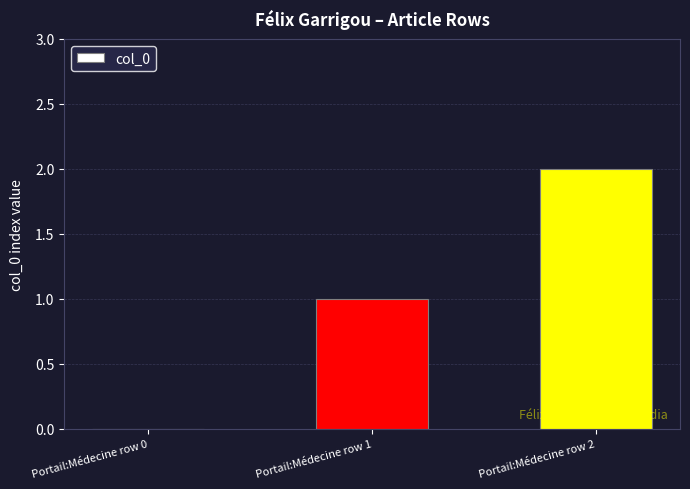

Count the number of categories in the chart.

3